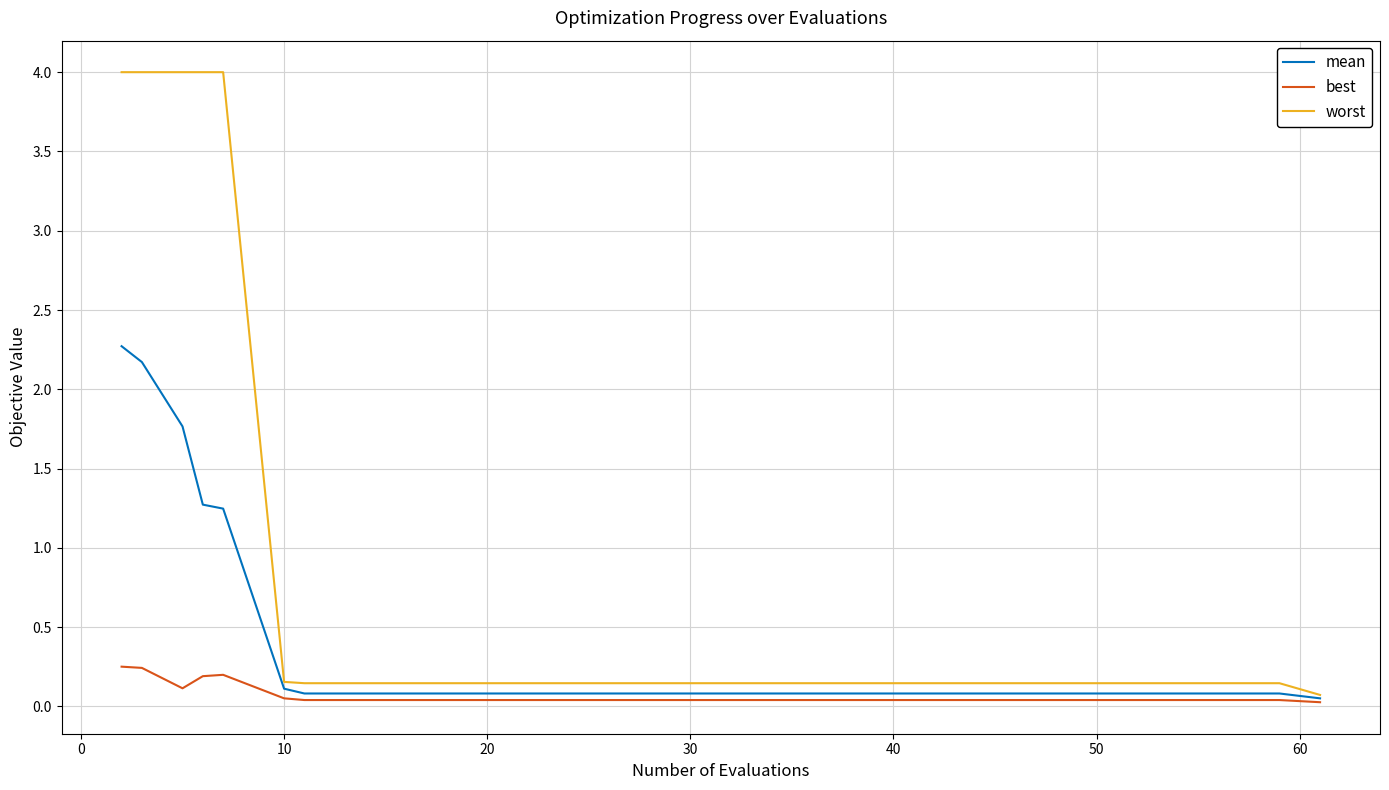

What is the greatest value displayed?

4.0